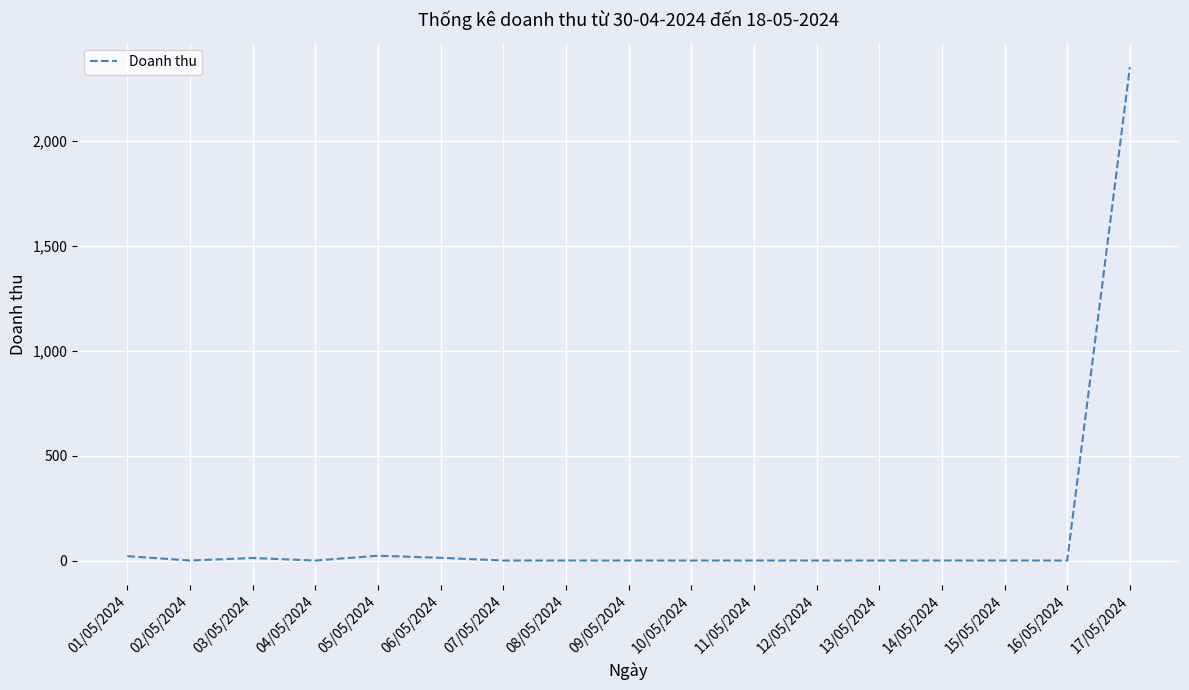

What is the change in value from 06/05/2024 to 07/05/2024?

-13